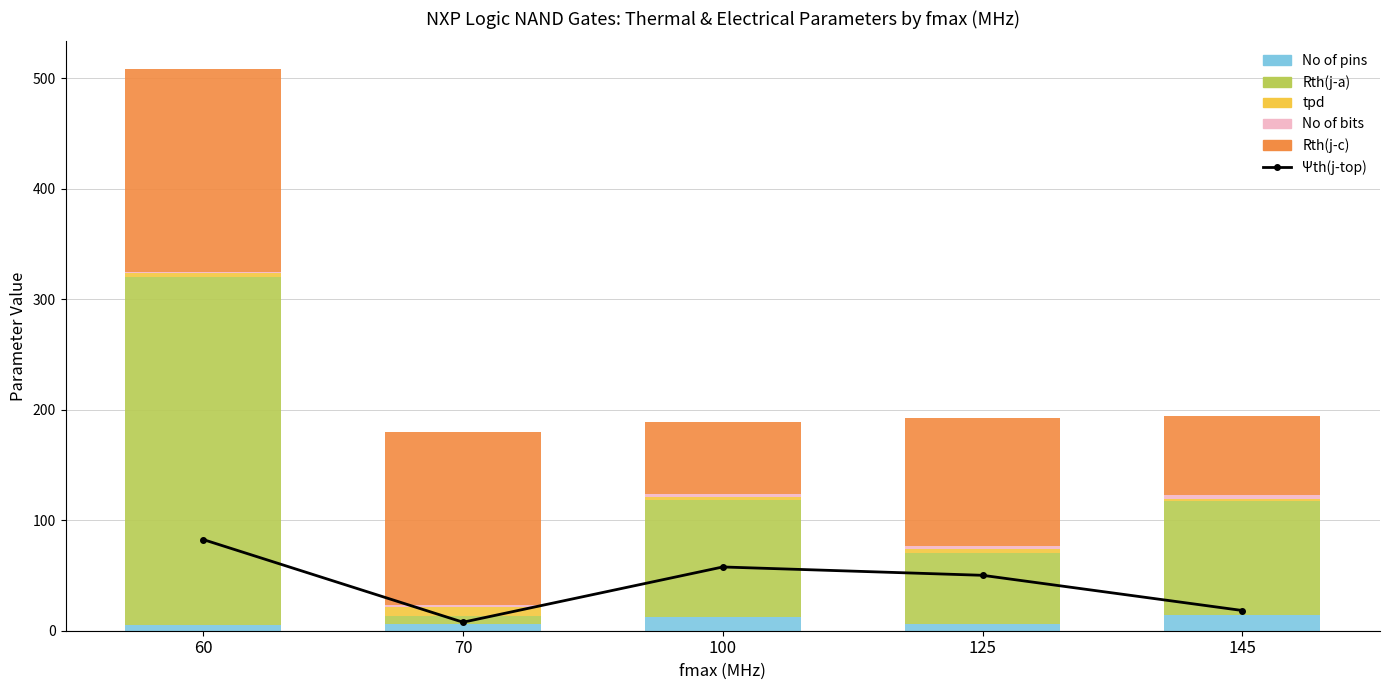

Reading right to left, list all the values displayed in this chart.

Ψth(j-top): 145=18.3	125=50.1	100=57.7	70=7.7	60=82.5
No of pins: 145=14.0	125=6.0	100=12.5	70=5.8	60=5.0
Rth(j-a): 145=103.0	125=64.5	100=106.0	70=7.7	60=315.4
tpd: 145=2.1	125=3.4	100=2.6	70=8.4	60=3.6
No of bits: 145=4.0	125=2.5	100=3.0	70=1.0	60=1.0
Rth(j-c): 145=71.0	125=116.0	100=65.0	70=157.0	60=183.0